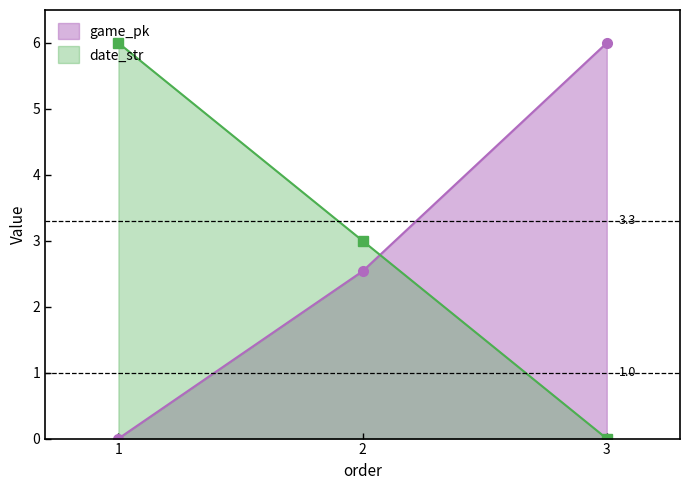

The date_str series shows 3.0 at 2. True or false?

True